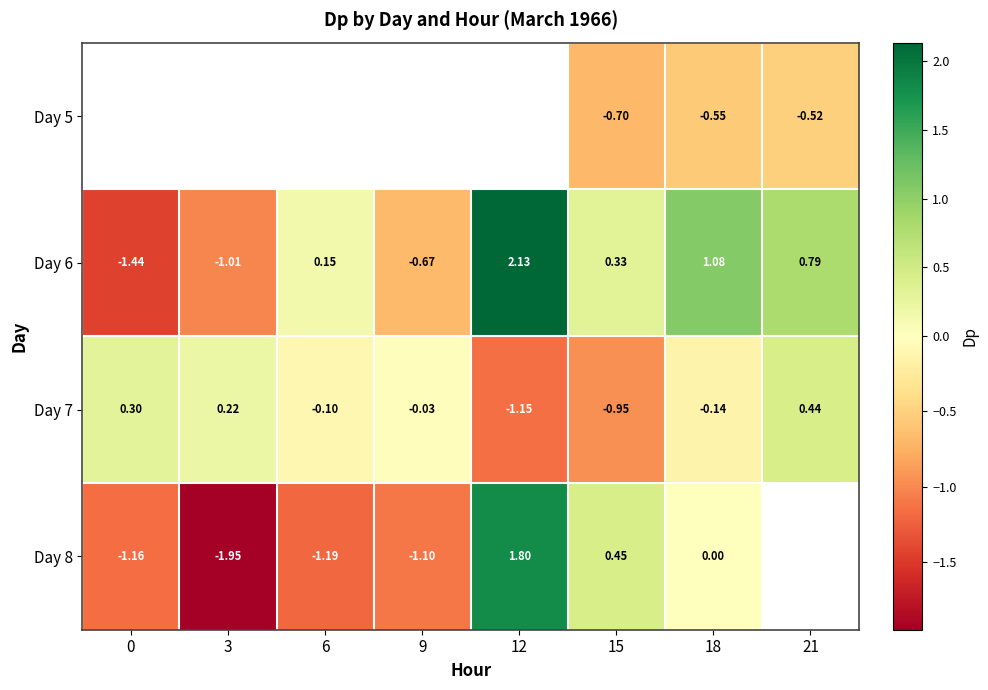

Is the value of Day 8 at 18 greater than the value of Day 7 at 3?

No